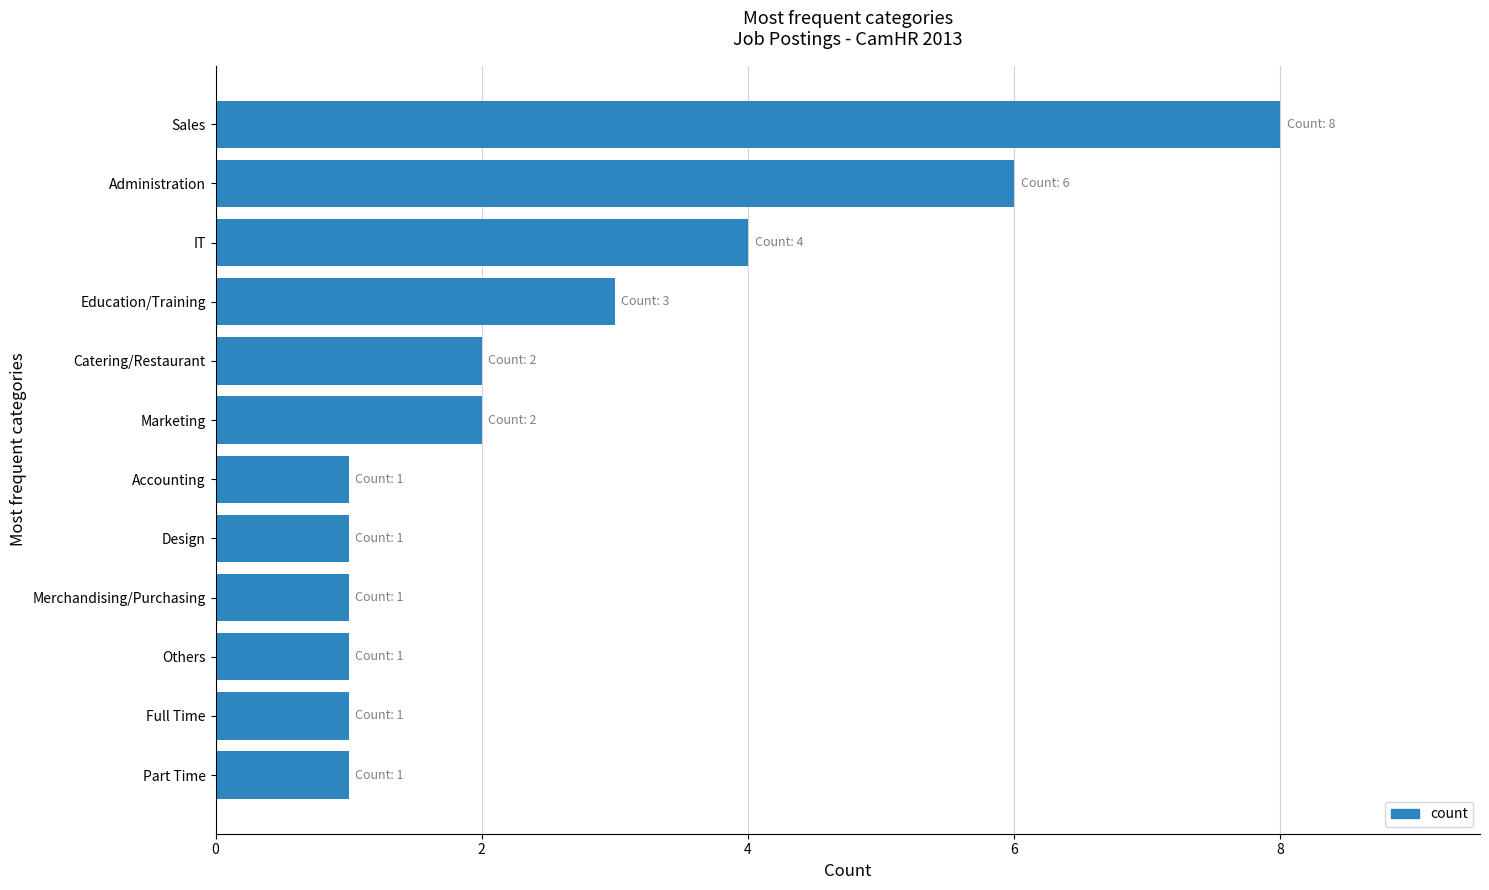

How many distinct data groups are displayed?

1